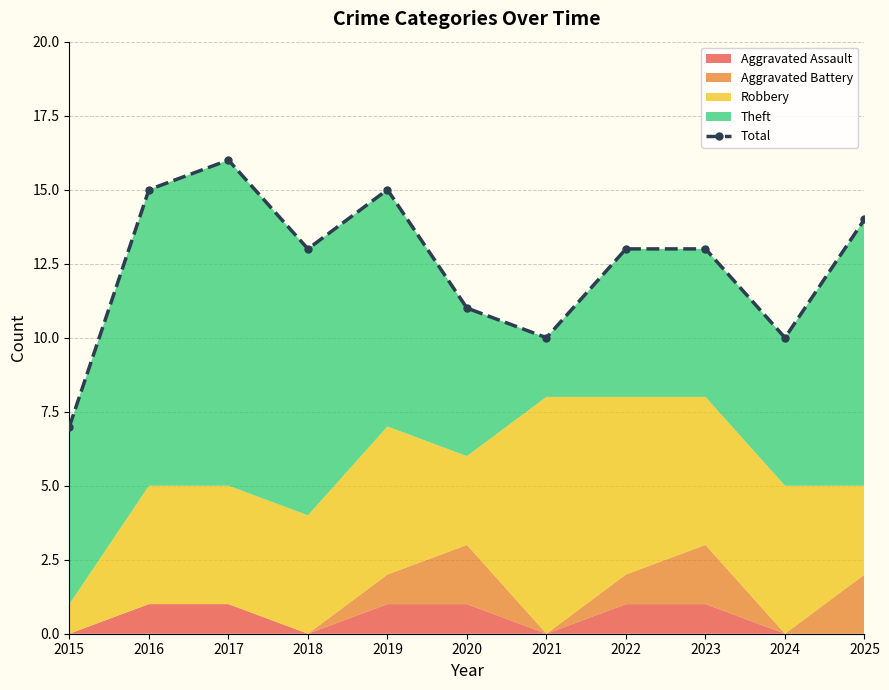

What is the maximum value shown in the chart?

16